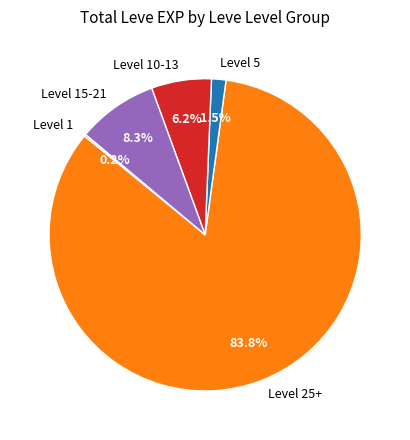

What is the majority slice?

Level 25+